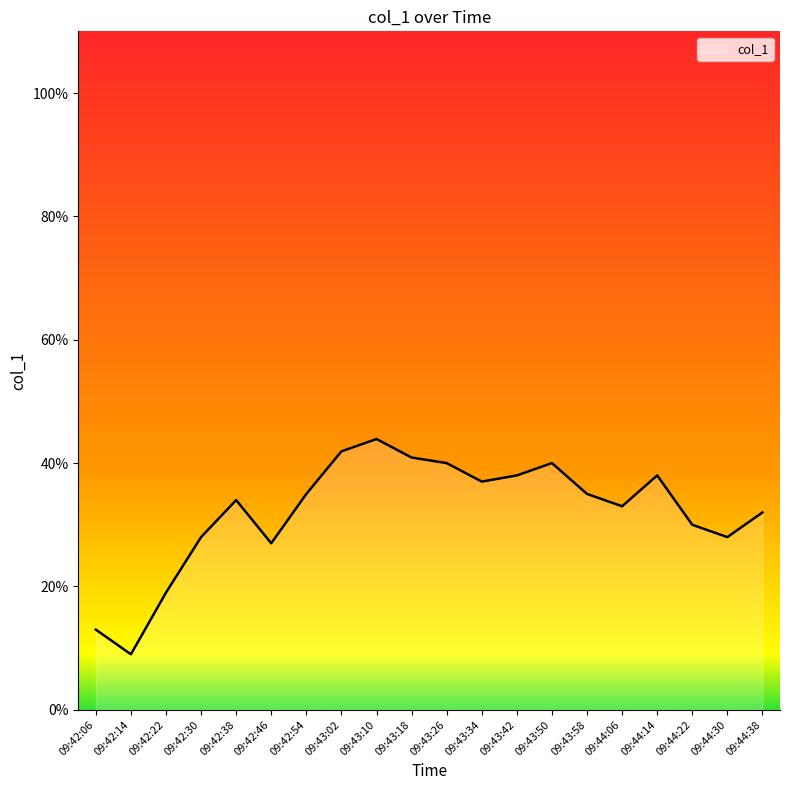

Between 09:42:14 and 09:44:38, which is larger?

09:44:38